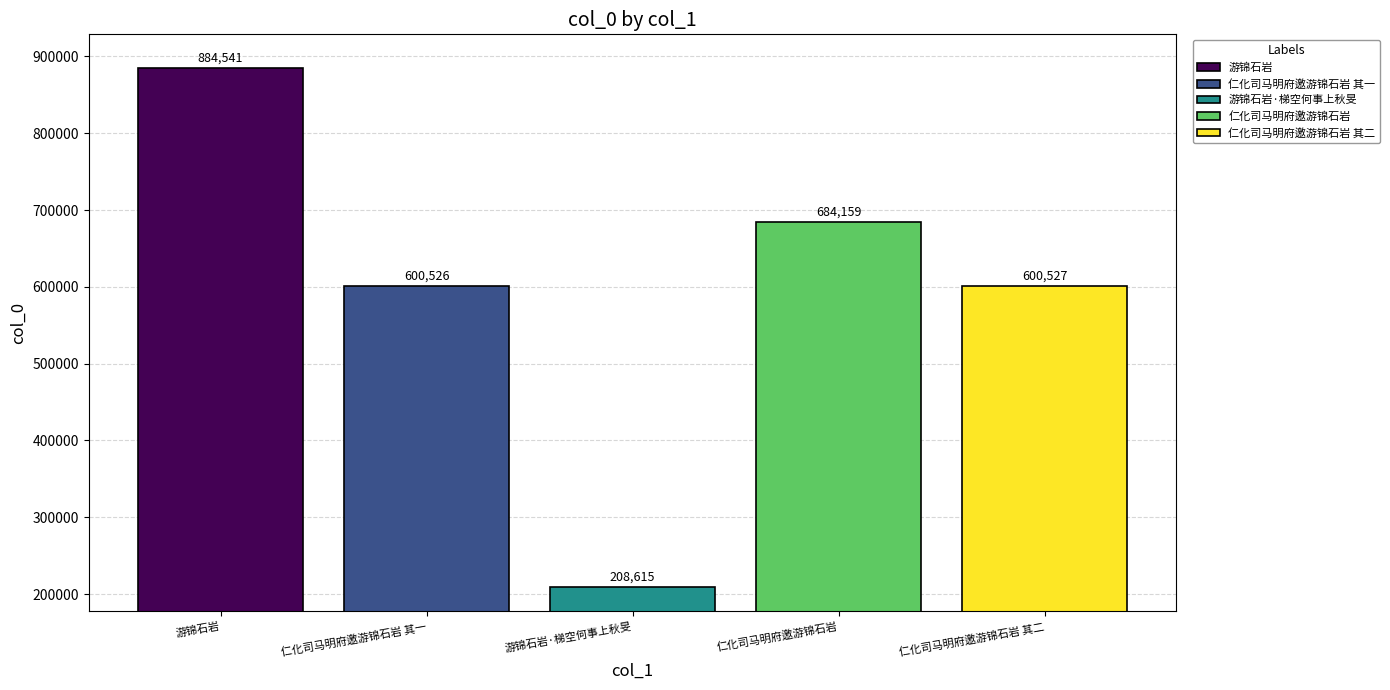

Does the chart contain stacked bars?

No